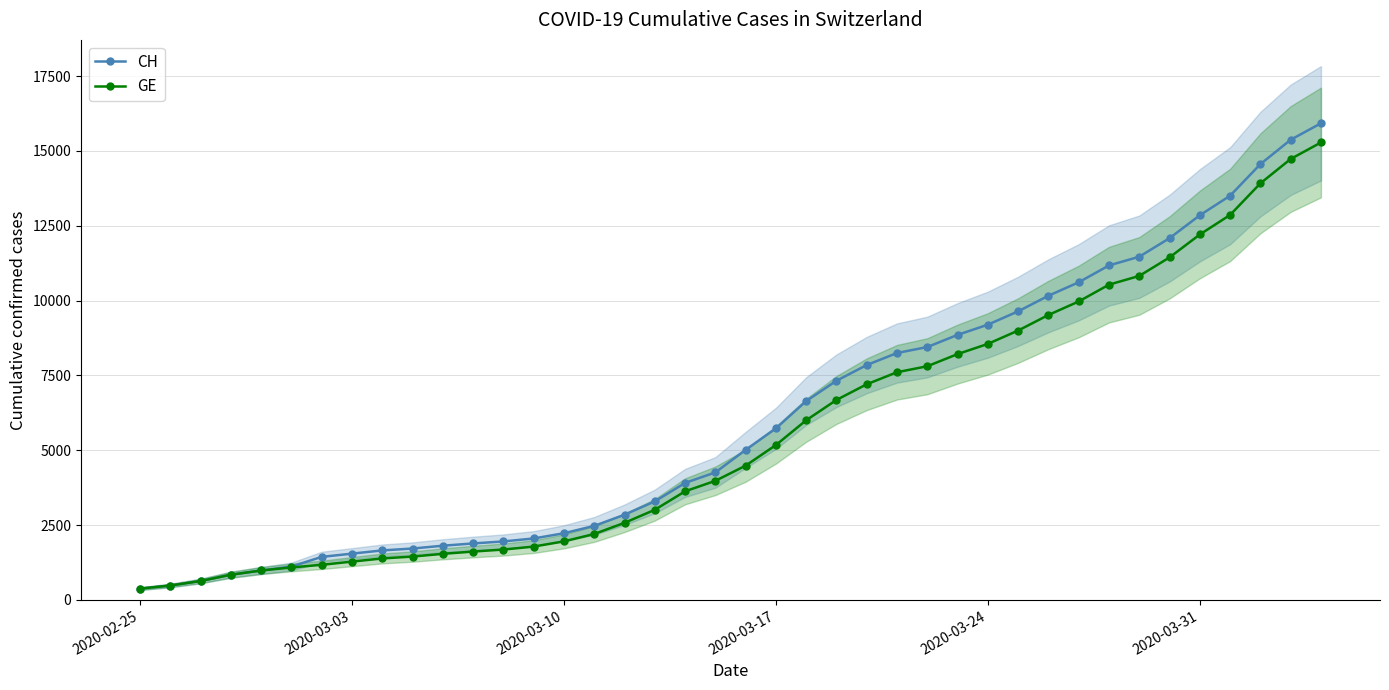

How many lines are shown in the chart?

2